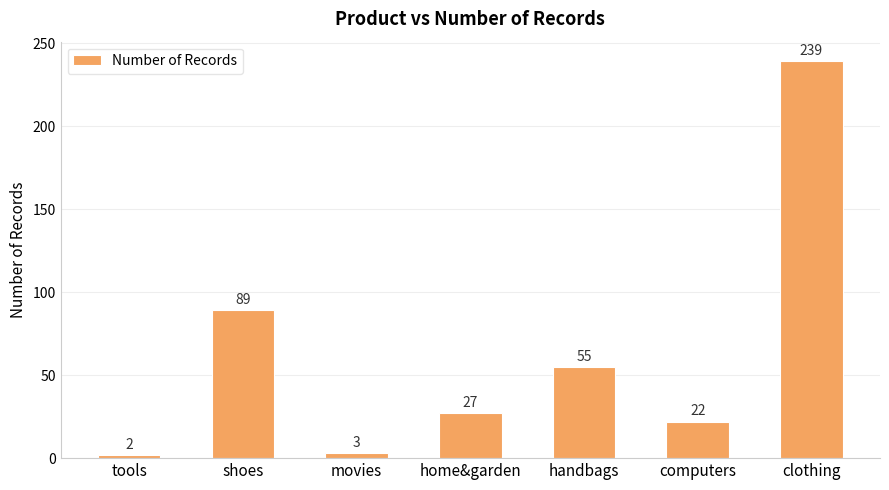

What is the label of the 6th bar from the right?

shoes